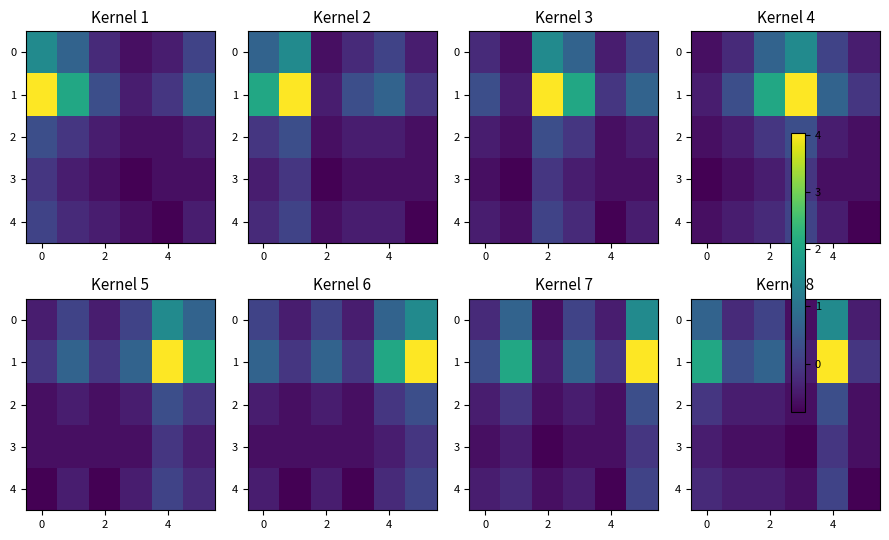

Rank the series by their maximum value, from highest to lowest.

1, 0, 2, 4, 3